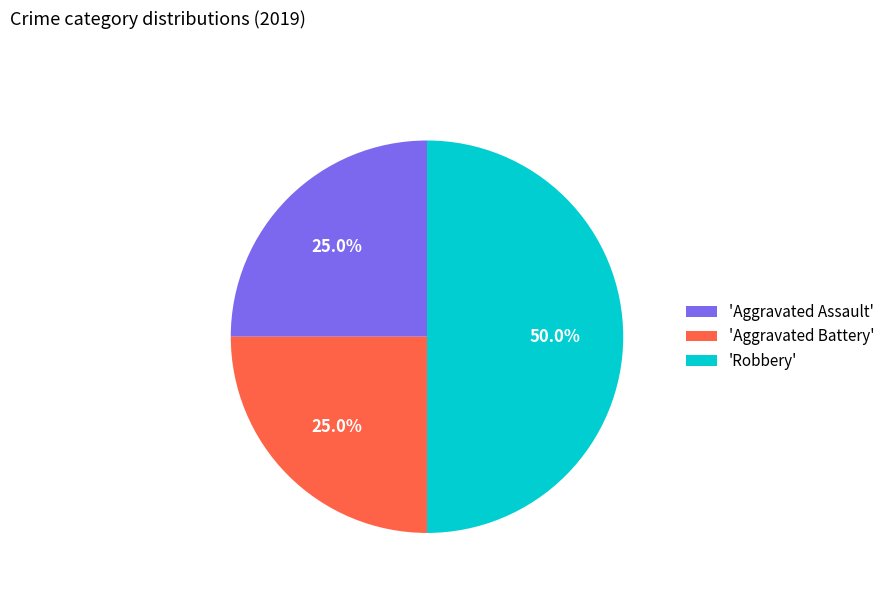

Count the number of slices in the pie.

3